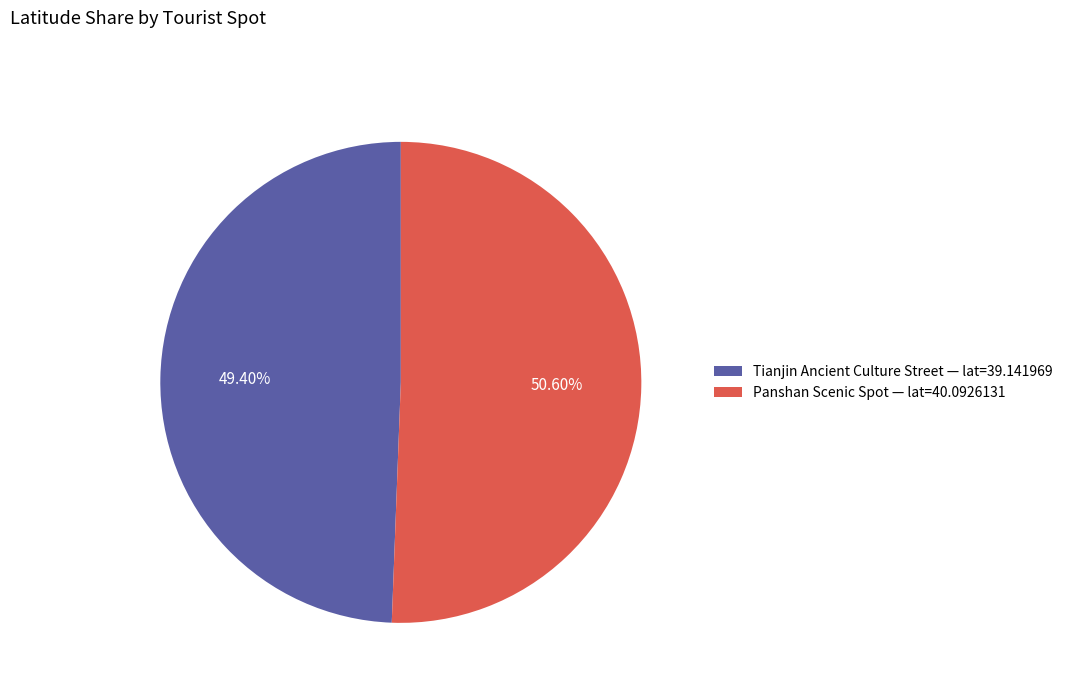

Approximately how many times larger is the value at Panshan Scenic Spot compared to Tianjin Ancient Culture Street?

1.0